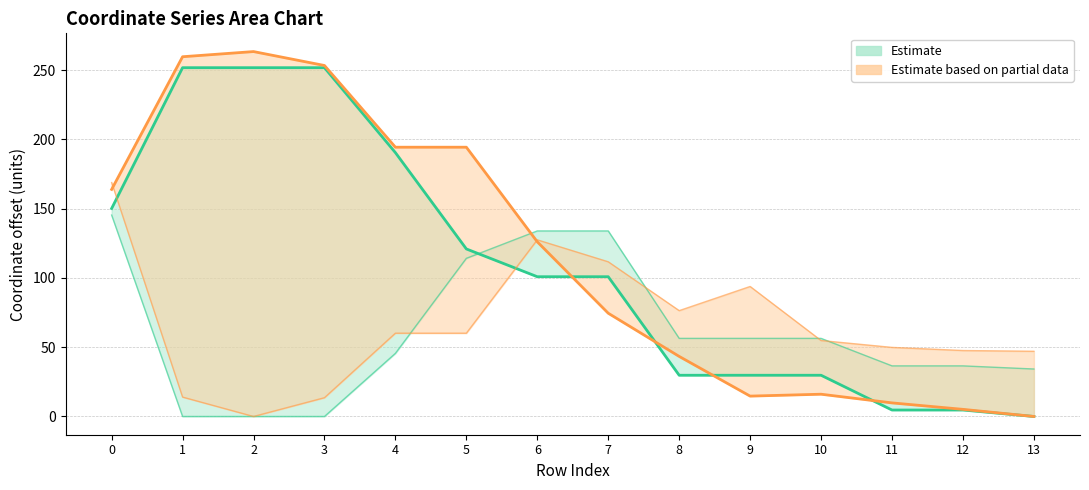

Reading left to right, what are all the values shown in this chart?

x0: 145.4	0.0	0.0	0.0	45.6	114.1	133.9	133.9	56.4	56.4	56.4	36.5	36.5	34.3
y0: 150.1	251.7	251.7	251.7	190.4	120.9	100.9	100.9	29.8	29.8	29.8	4.7	4.7	0.0
x1: 168.8	14.0	0.0	13.5	60.1	60.1	127.5	111.6	76.4	93.8	54.8	49.9	47.6	47.1
y1: 163.9	259.6	263.4	253.3	194.3	194.3	126.1	74.5	43.3	14.7	16.1	9.8	5.1	0.0